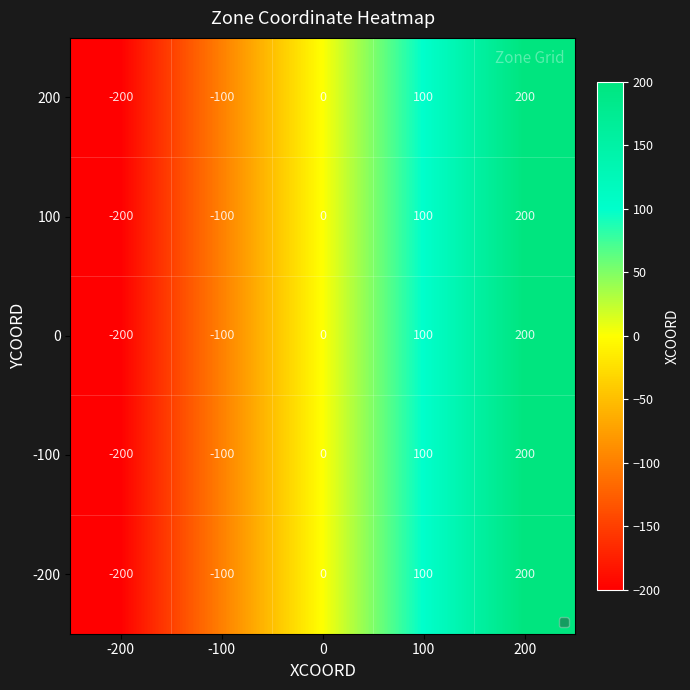

Which label corresponds to the smallest value in the chart?

-200